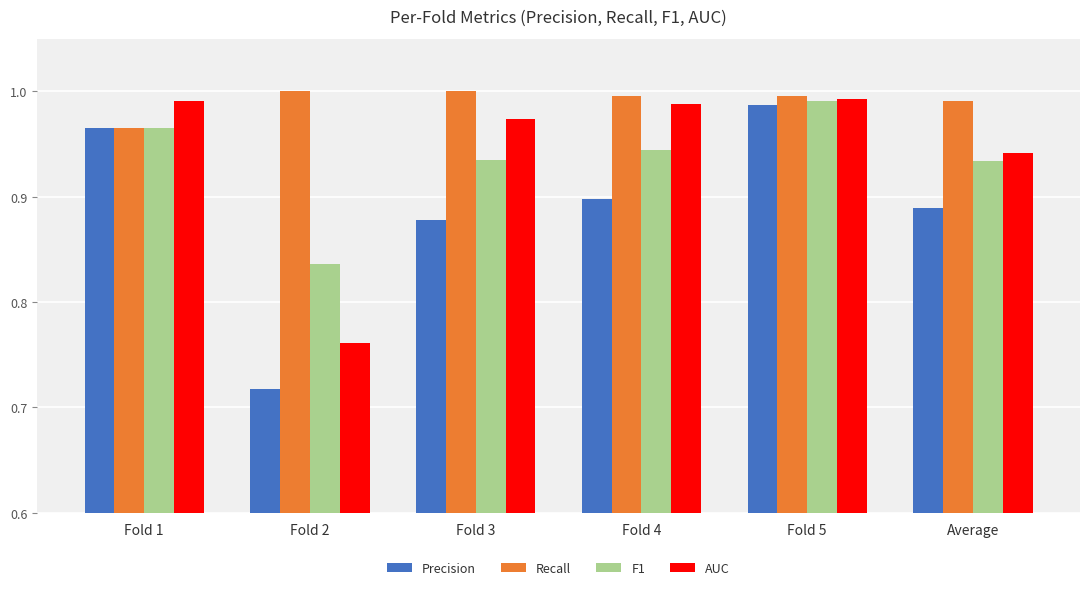

Which series has the largest range (max minus min)?

Precision